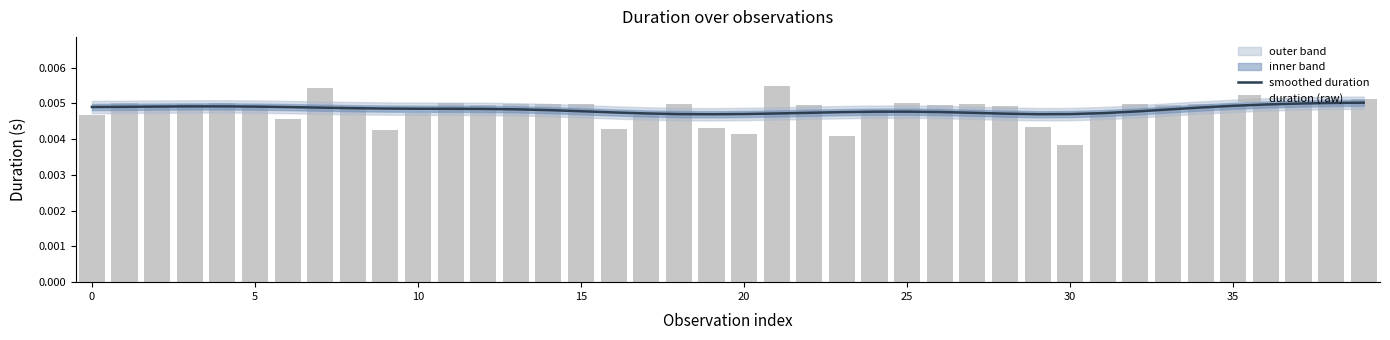

Where is duration (raw) nearest to the value 0?

30